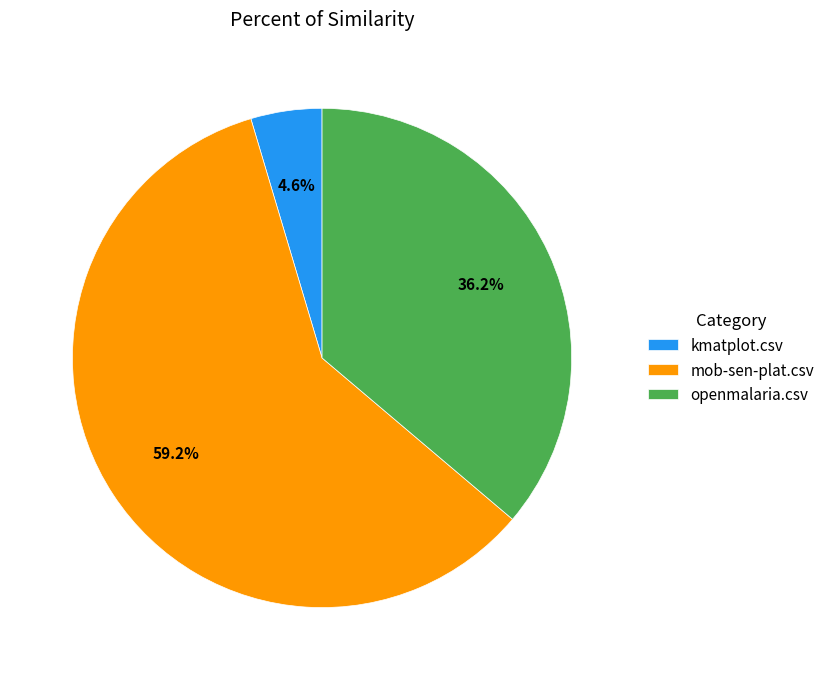

To the nearest percent, what is the combined percentage of kmatplot.csv and mob-sen-plat.csv?

64%